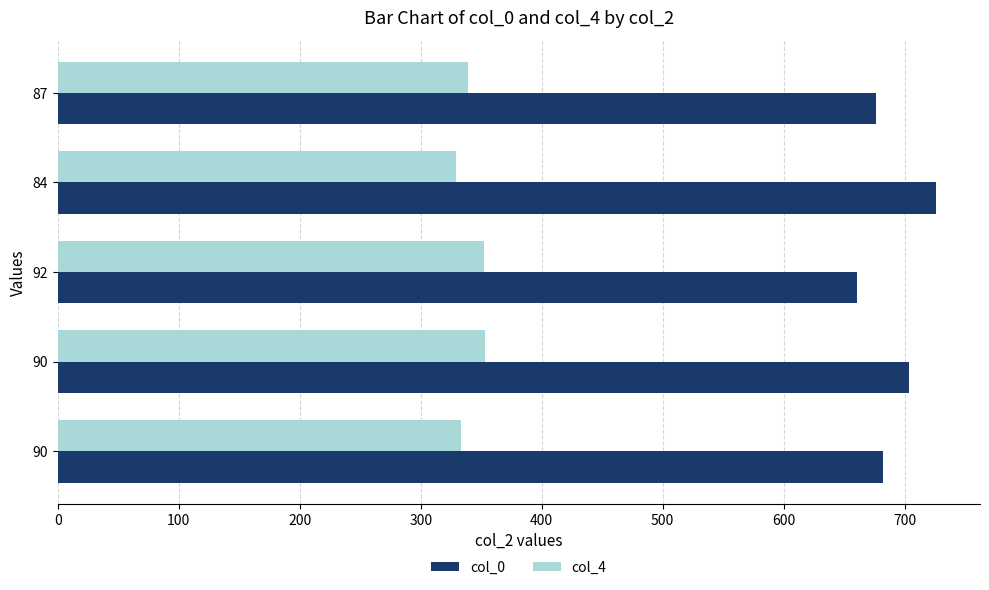

Which category has the lowest value in the col_0 series?

92